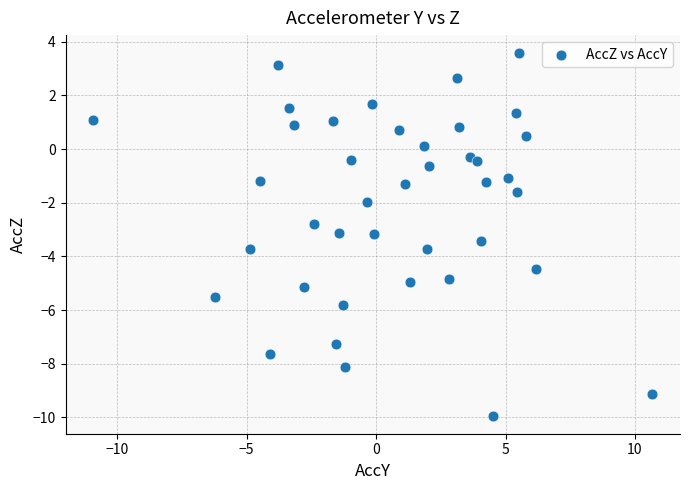

What is the range of X values (max minus min)?

21.6